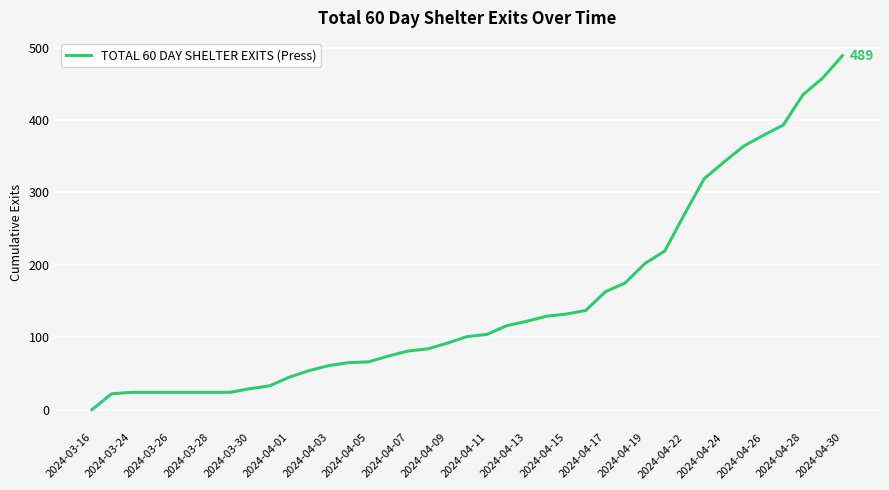

What is the difference between the maximum and minimum values?

489